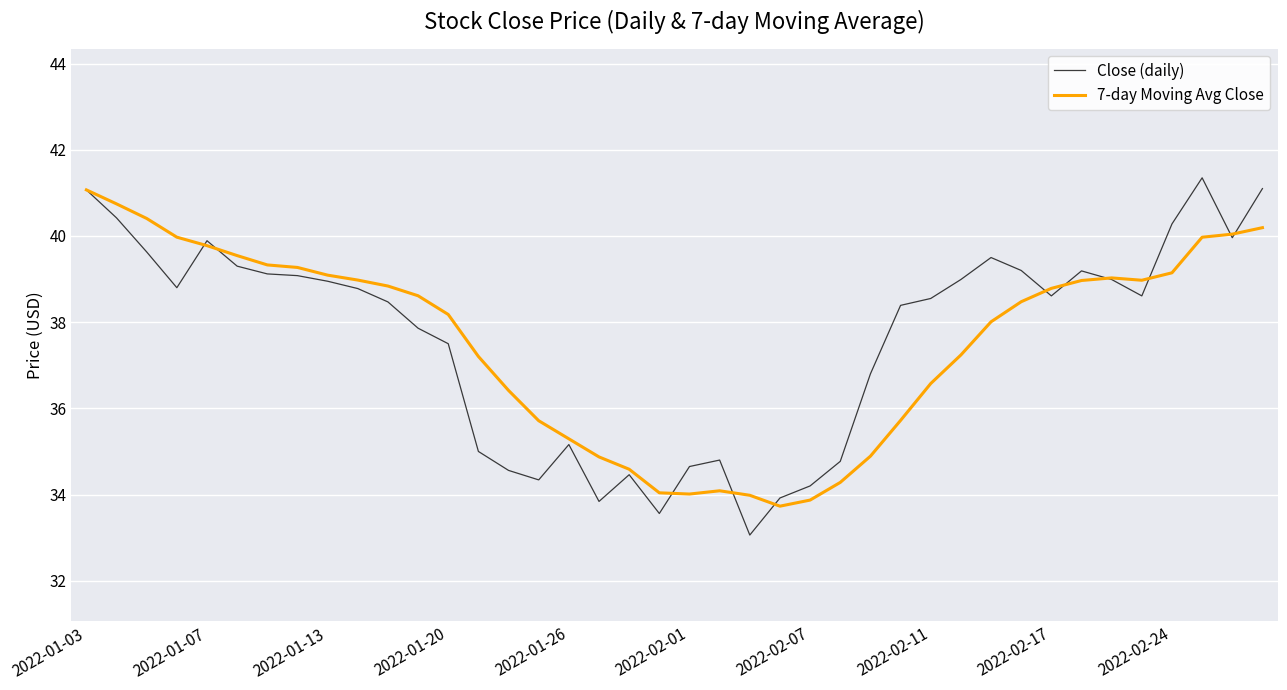

Which series has the largest range (max minus min)?

Close (daily)